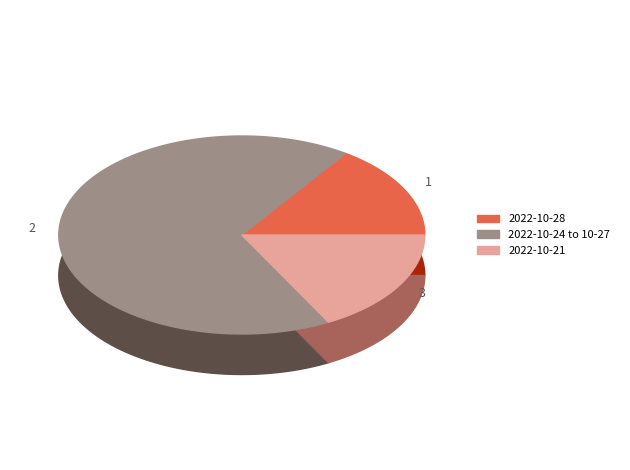

Is 45845 the majority of the pie?

No